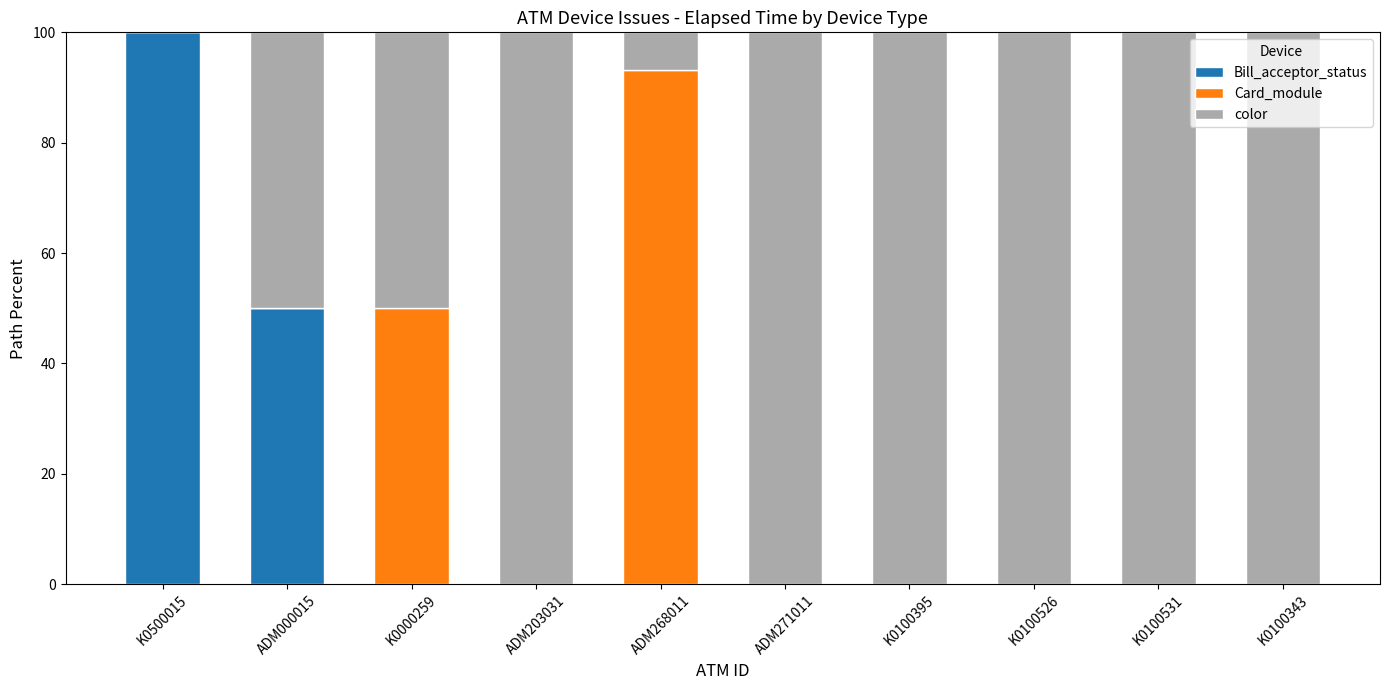

Is it true that Bill_acceptor_status equals -30.3 at ADM268011?

False